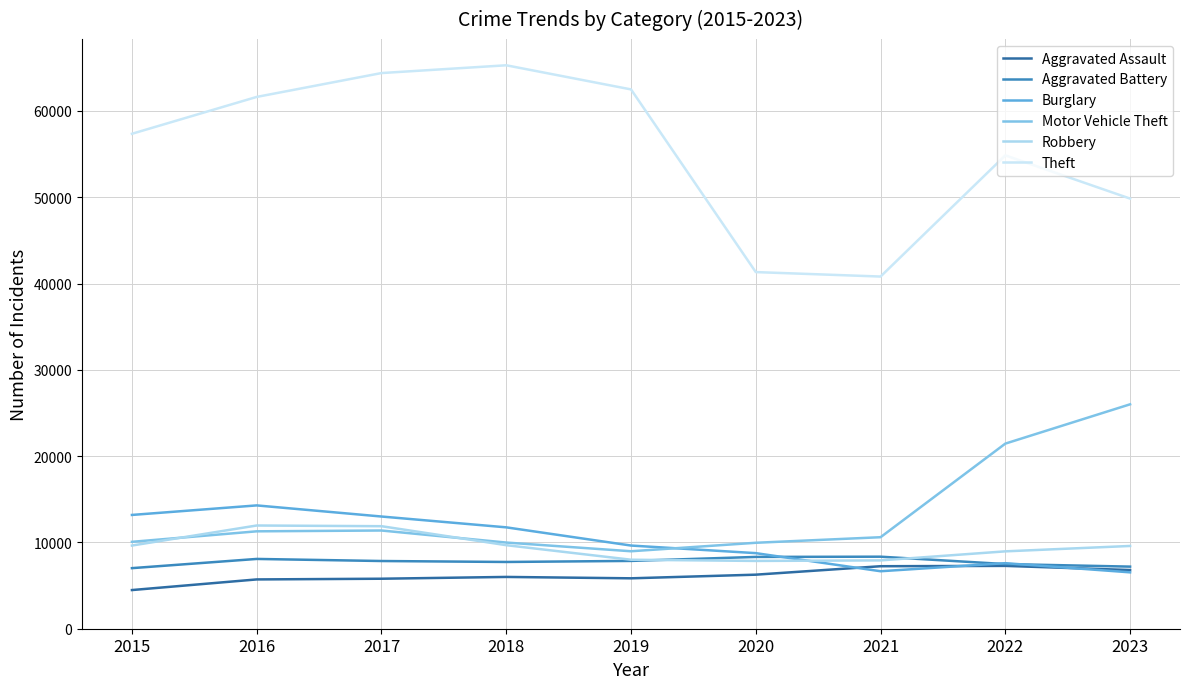

What is the sum of the Theft values at 2016 and 2018?

126908